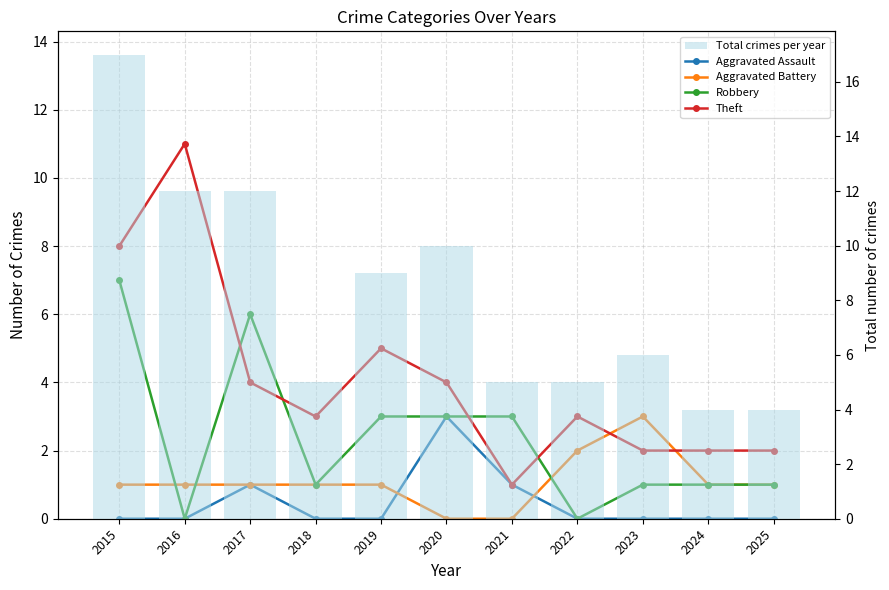

What is the maximum value for Aggravated Assault?

3